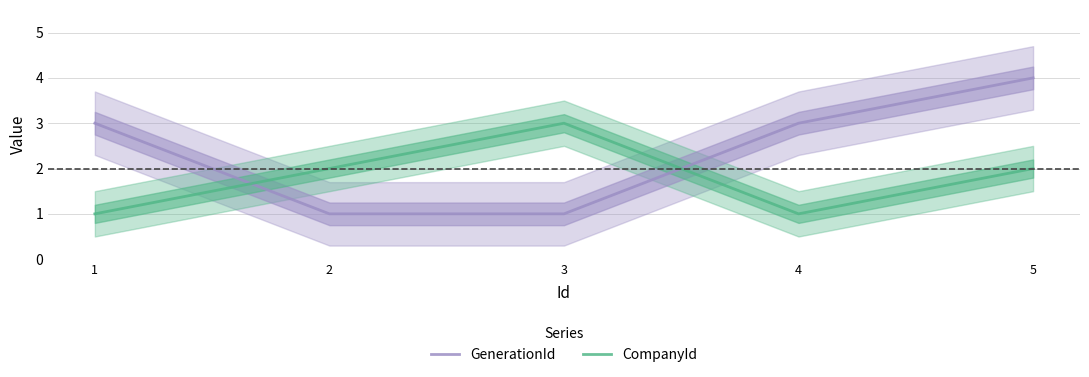

Where does the GenerationId series first go above 3?

5